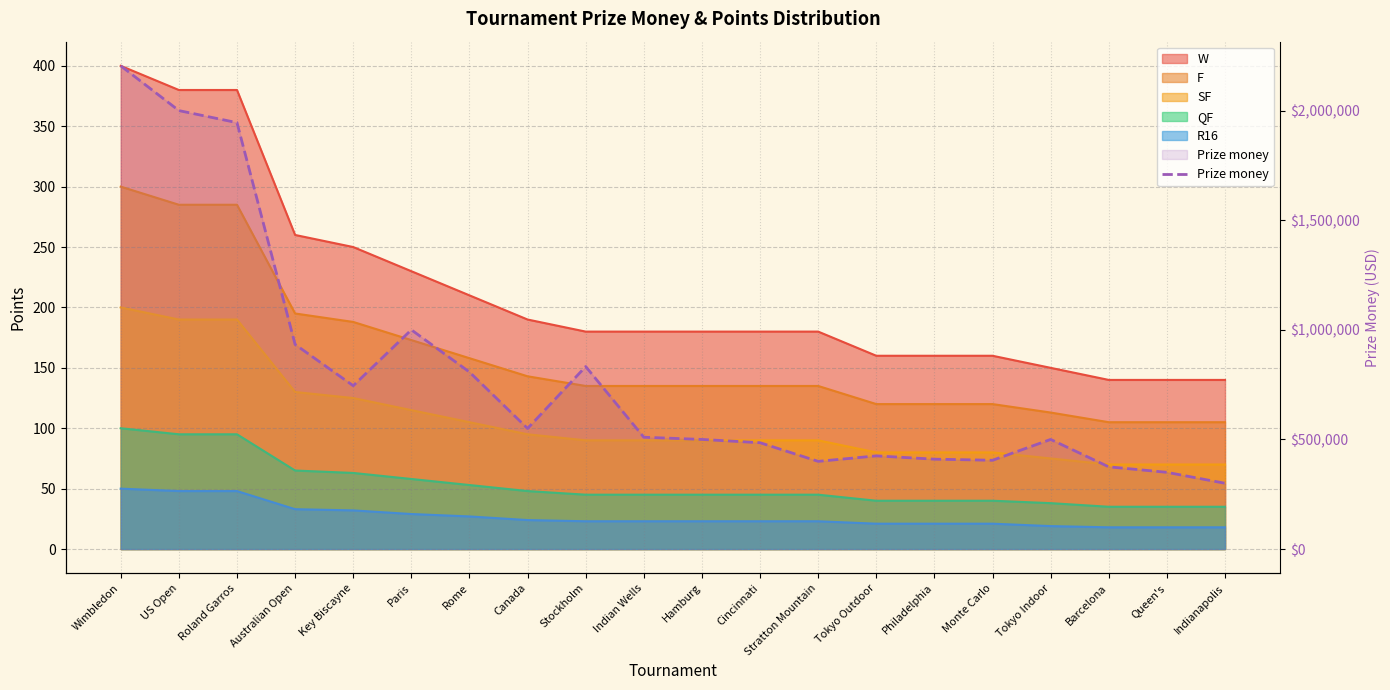

At which category does the data reach its first local valley?

Key Biscayne